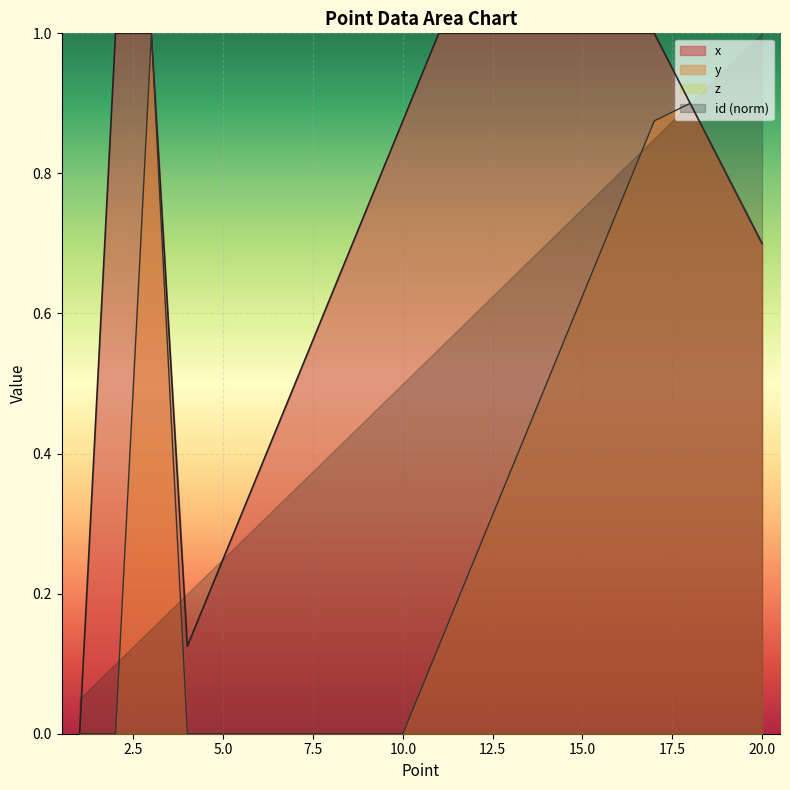

Count the y values in the range 0 to 1.

20